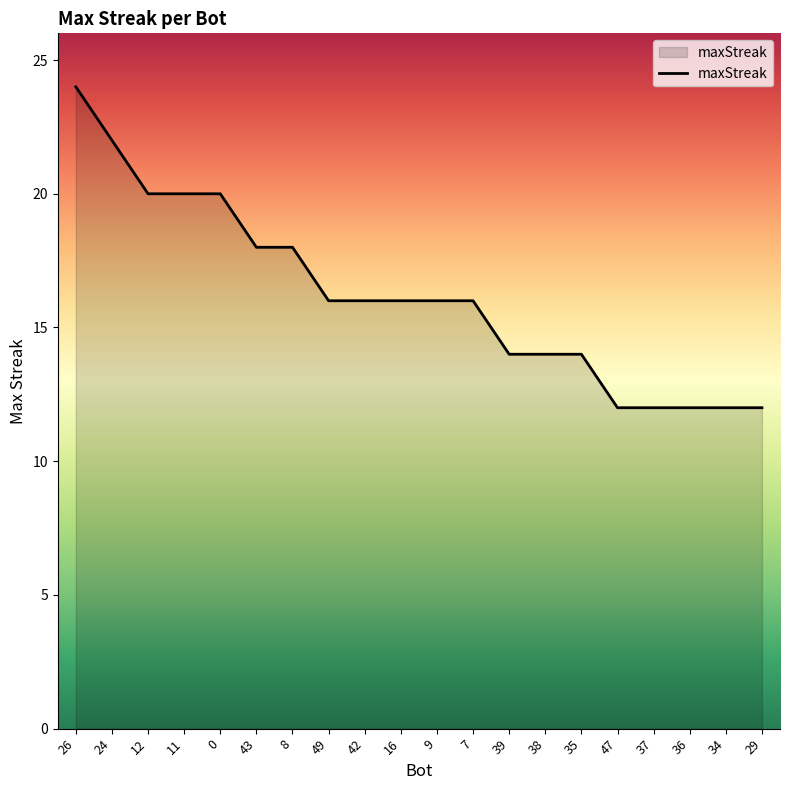

Between 12 and 7, which is larger?

12